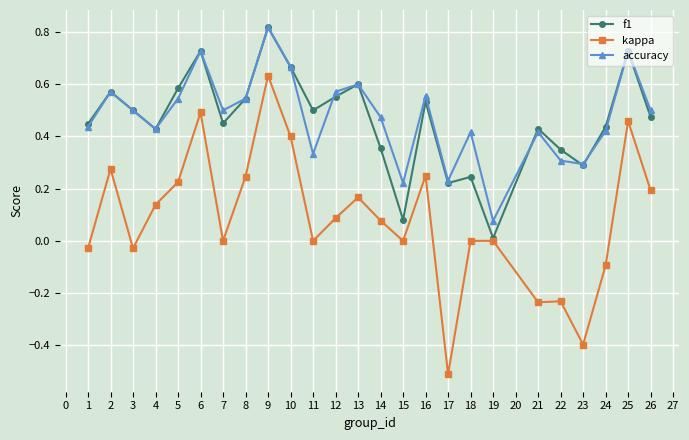

How many data points does each series have?

25